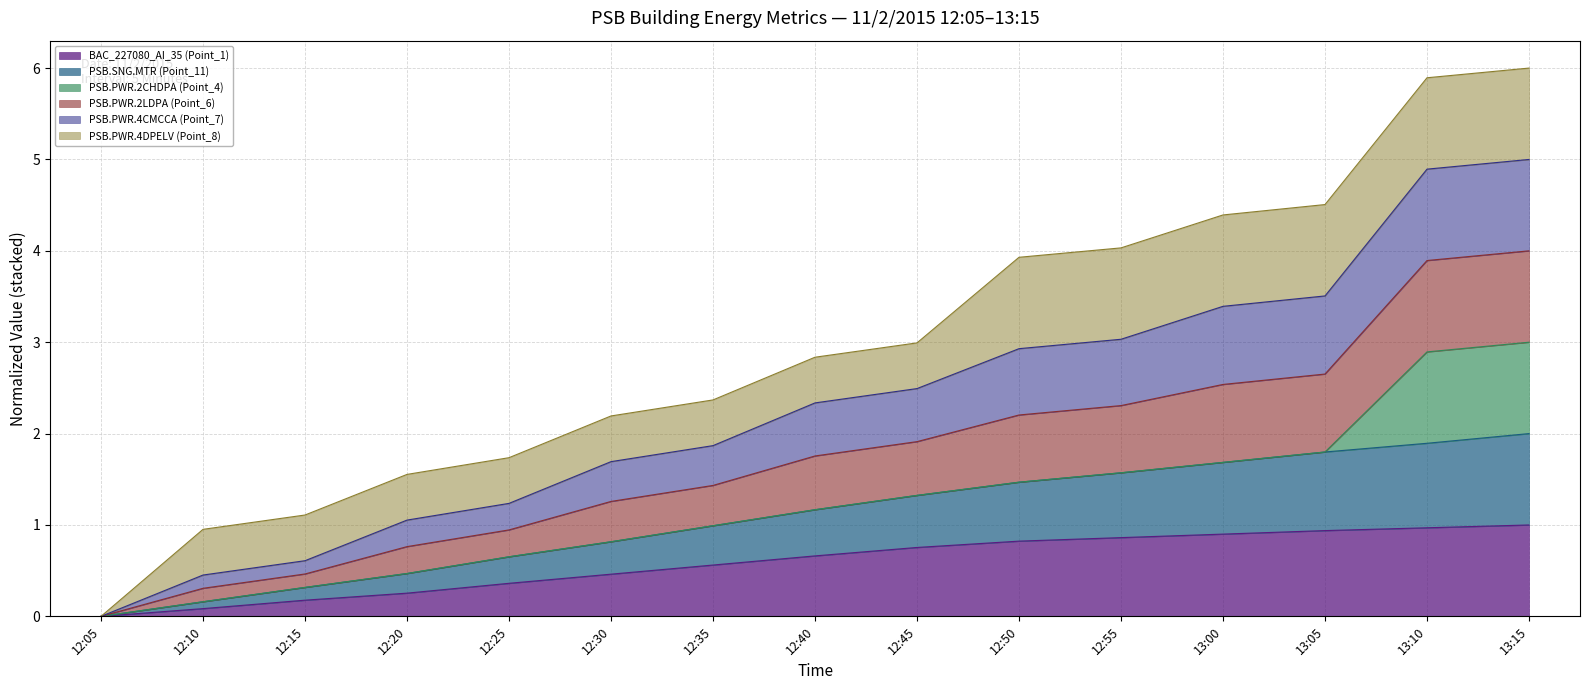

Which series has the largest range (max minus min)?

PSB.PWR.2LDPA (Point_6)